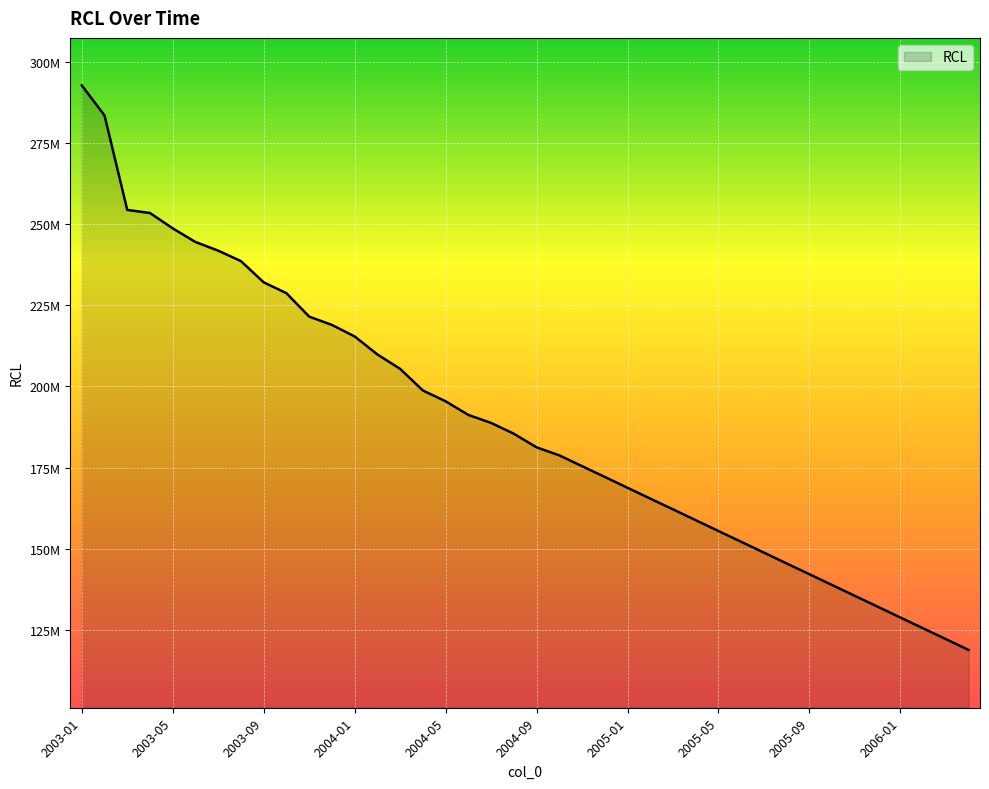

Reading right to left, what are all the values shown in this chart?

2006-04=118765000	2006-03=122109000	2006-02=125432000	2006-01=128765000	2005-12=132109000	2005-11=135432000	2005-10=138765000	2005-09=142109000	2005-08=145432000	2005-07=148765000	2005-06=152109000	2005-05=155432000	2005-04=158765000	2005-03=162109000	2005-02=165432000	2005-01=168765000	2004-12=172109000	2004-11=175432000	2004-10=178765000	2004-09=181234000	2004-08=185432000	2004-07=188765000	2004-06=191234000	2004-05=195432000	2004-04=198765000	2004-03=205432000	2004-02=209876000	2004-01=215432000	2003-12=218976000	2003-11=221543000	2003-10=228765000	2003-09=232109000	2003-08=238654000	2003-07=241876000	2003-06=244543000	2003-05=248751000	2003-04=253481000	2003-03=254435000	2003-02=283564000	2003-01=292836000